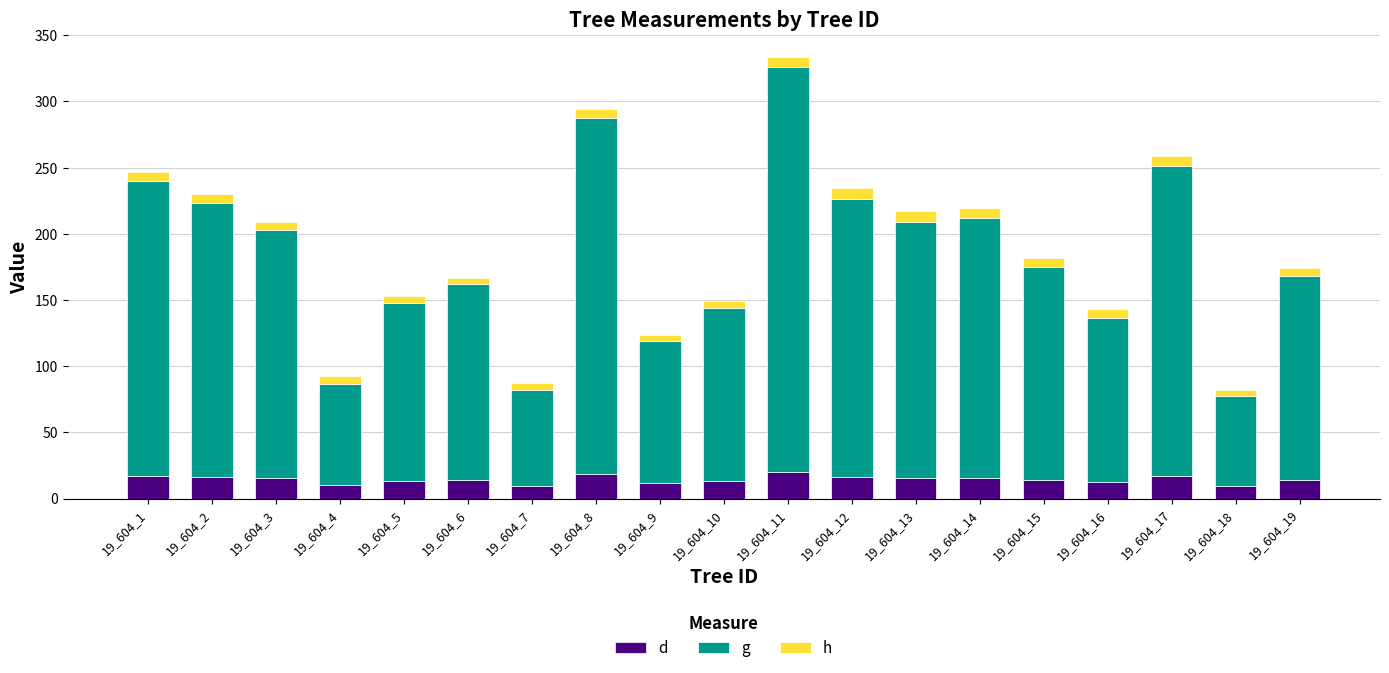

Which series has the widest spread of values?

g